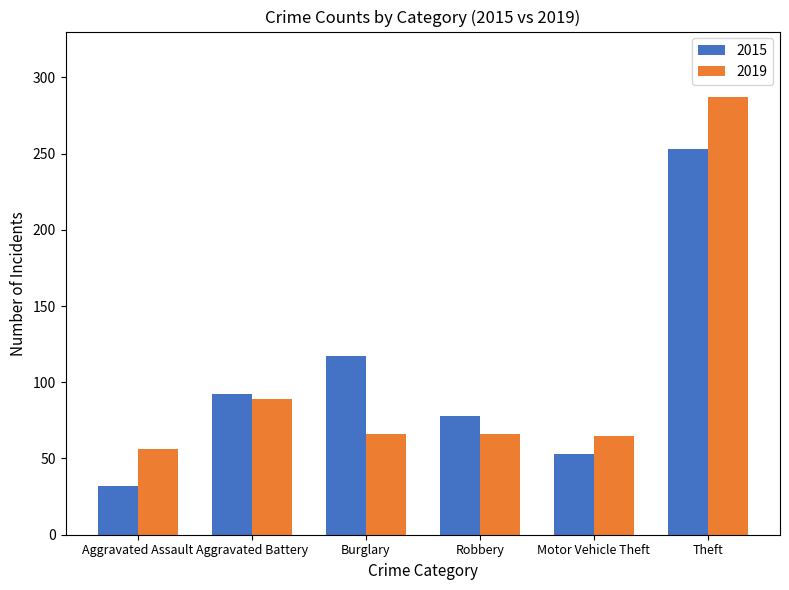

What is the sum of all 2019 values?

629